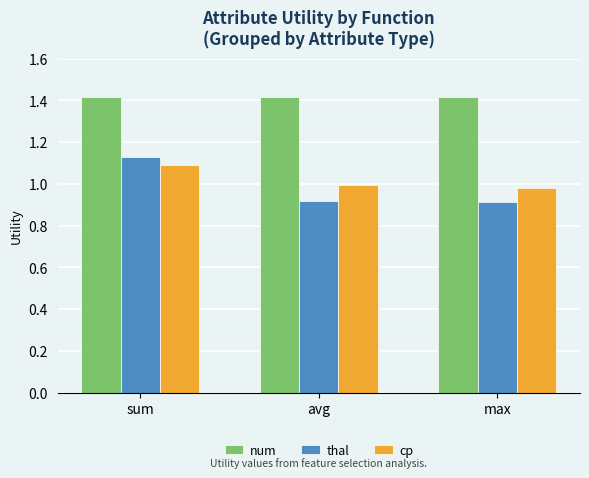

What is the approximate value of thal at max?

0.9